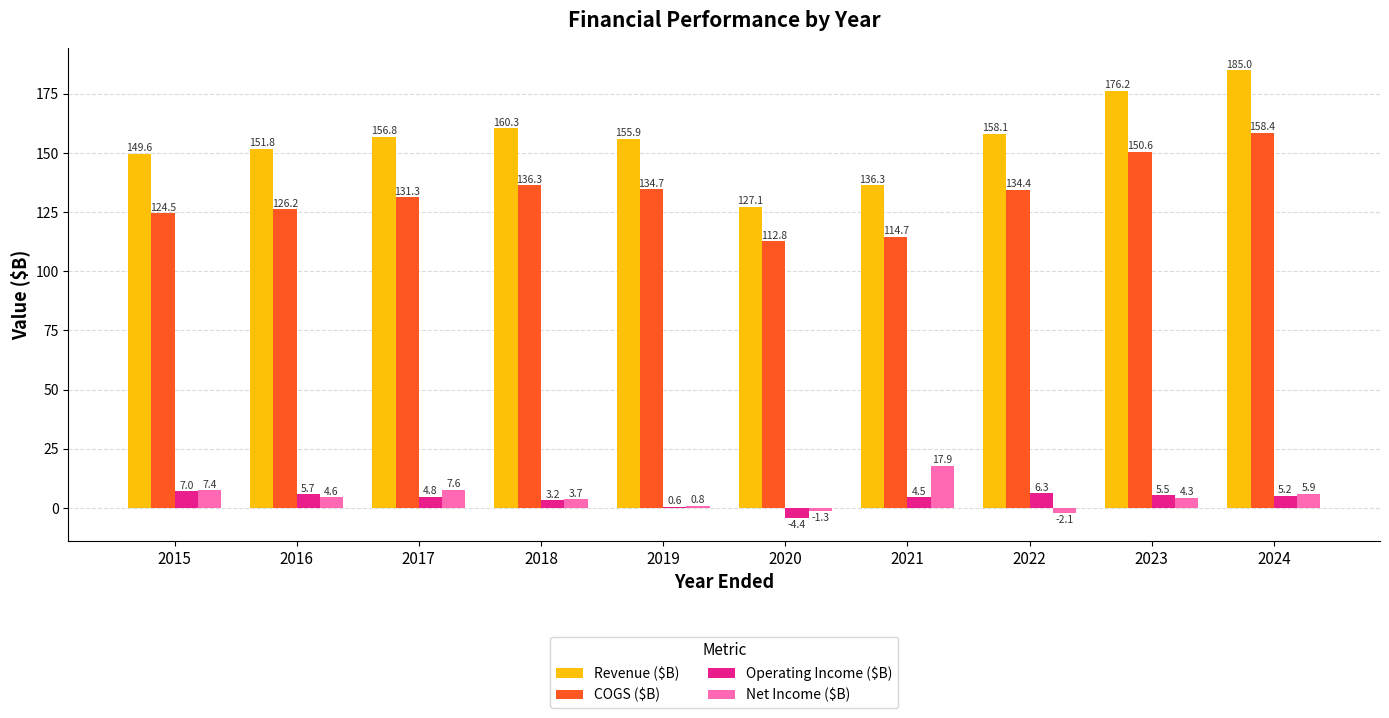

What is the difference between the Net Income ($B) values at 2016 and 2024?

1.3